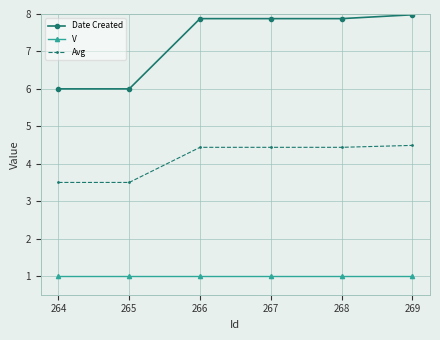

Reading left to right, transcribe all the data shown in this chart.

Date Created: 264=6.0	265=6.0	266=7.9	267=7.9	268=7.9	269=8.0
V: 264=1.0	265=1.0	266=1.0	267=1.0	268=1.0	269=1.0
Avg: 264=3.5	265=3.5	266=4.4	267=4.4	268=4.4	269=4.5